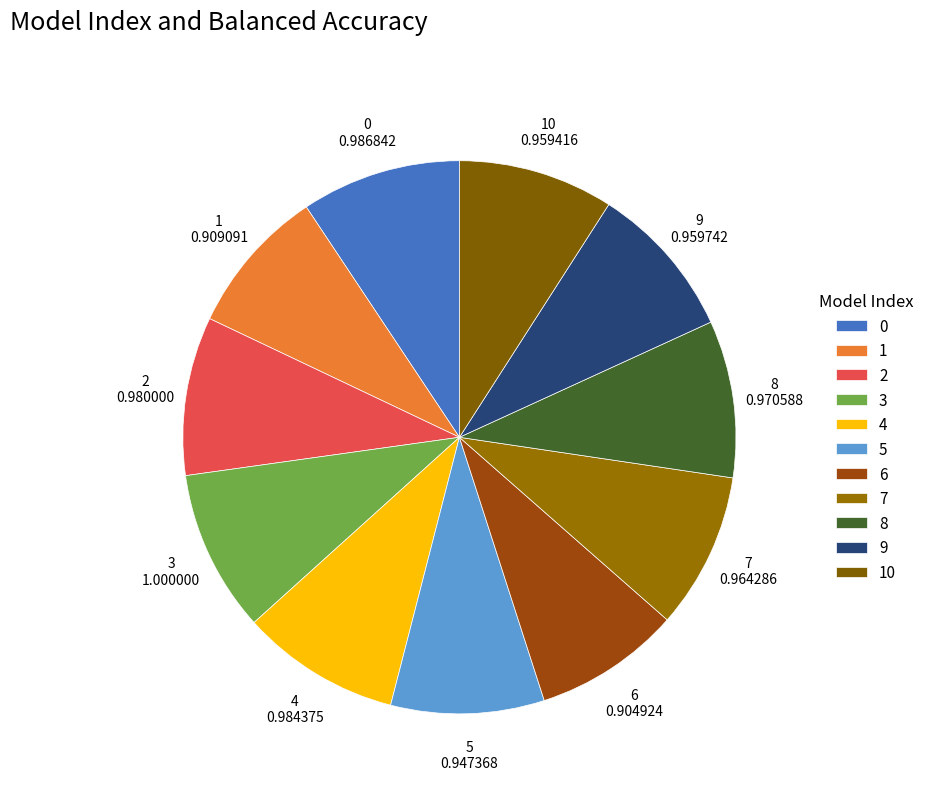

Is the sum of 7 and 8 greater than half?

No